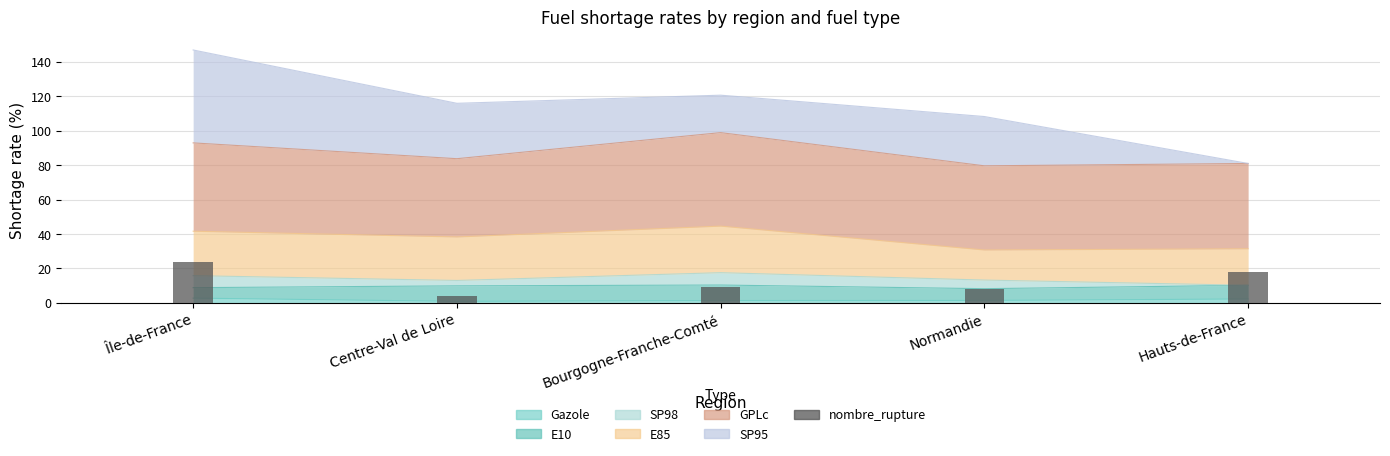

Reading left to right, extract all data points from this chart.

24	4	9	8	18